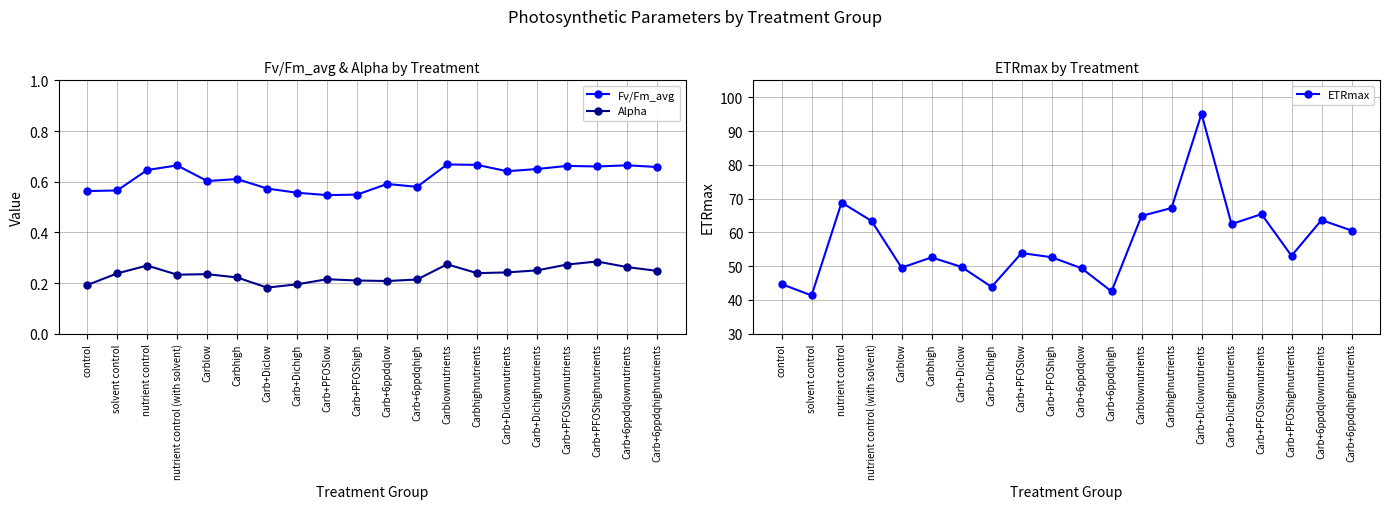

How many lines are shown in the chart?

3